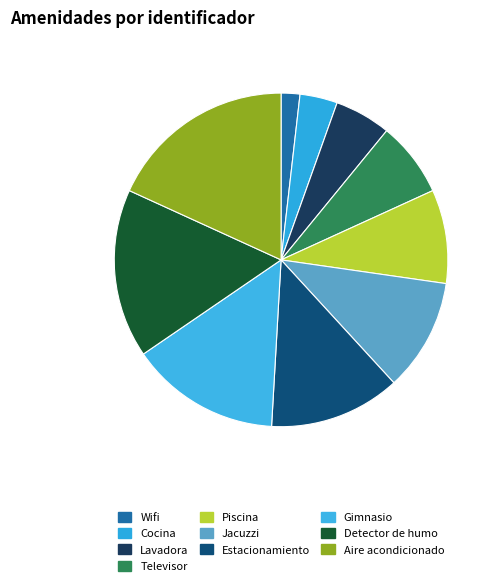

Rank the categories by value from lowest to highest.

Wifi, Cocina, Lavadora, Televisor, Piscina, Jacuzzi, Estacionamiento, Gimnasio, Detector de humo, Aire acondicionado